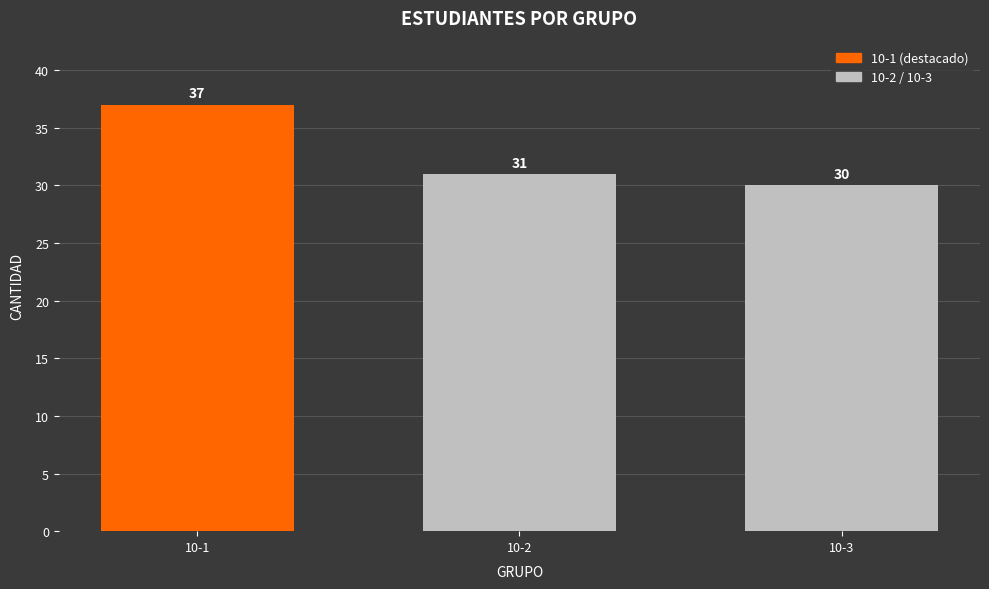

Does the chart contain any negative values?

No